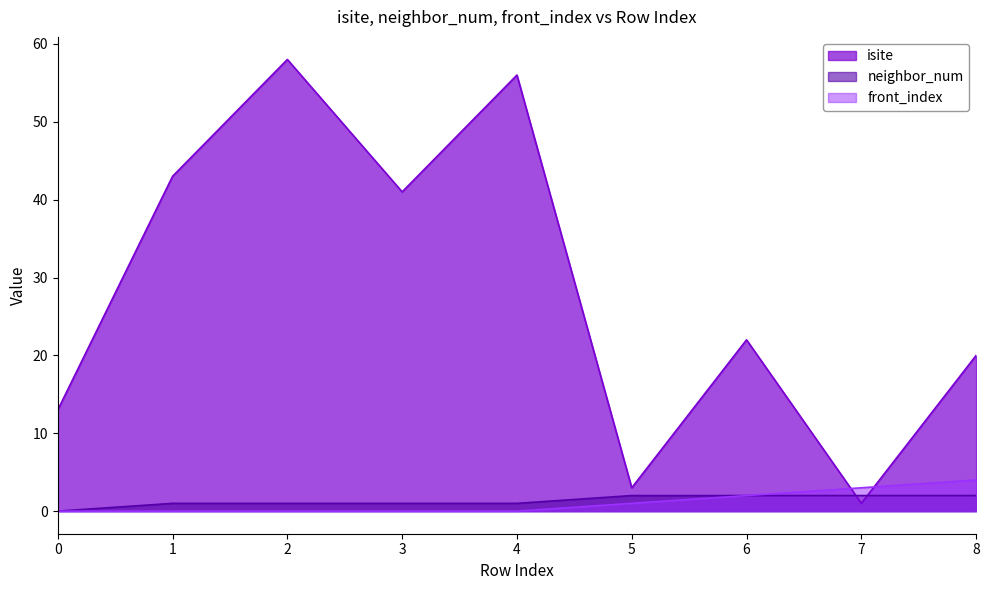

True or false: isite and neighbor_num intersect in this chart.

True